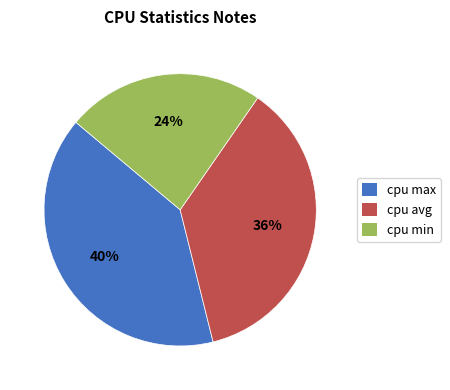

Count the number of slices in the pie.

3